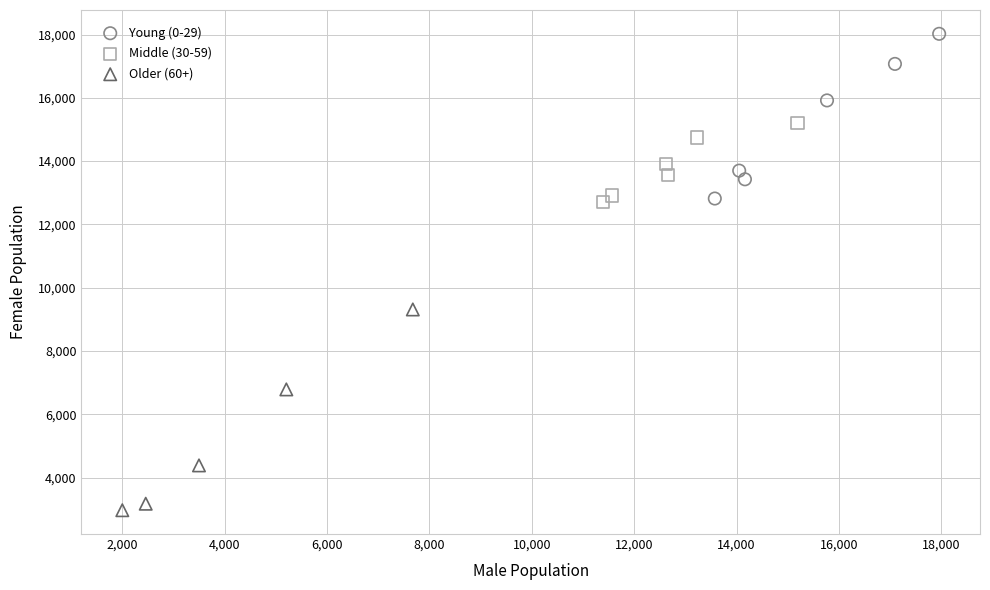

Which series reaches the minimum Y coordinate?

Older (60+)